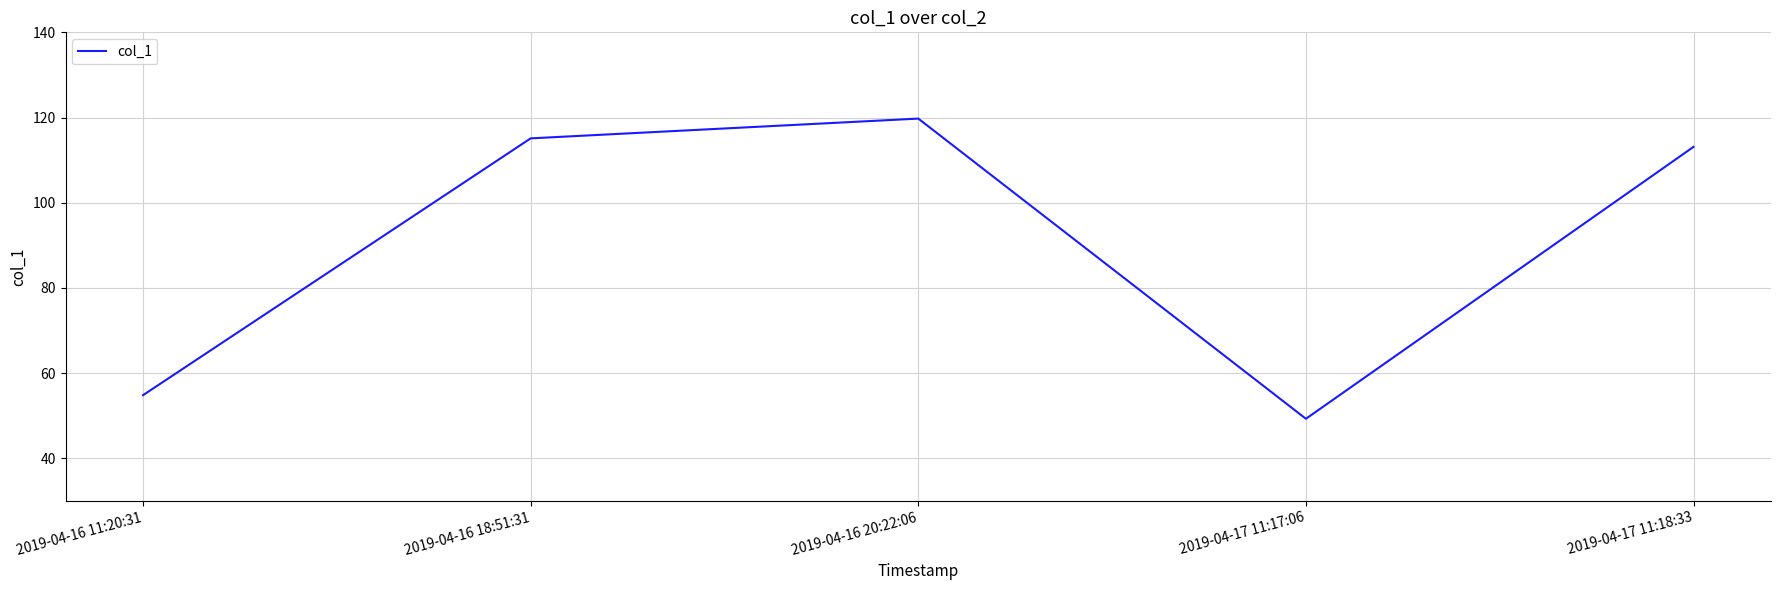

What is the change in value from 2019-04-16 20:22:06 to 2019-04-17 11:18:33?

-6.6